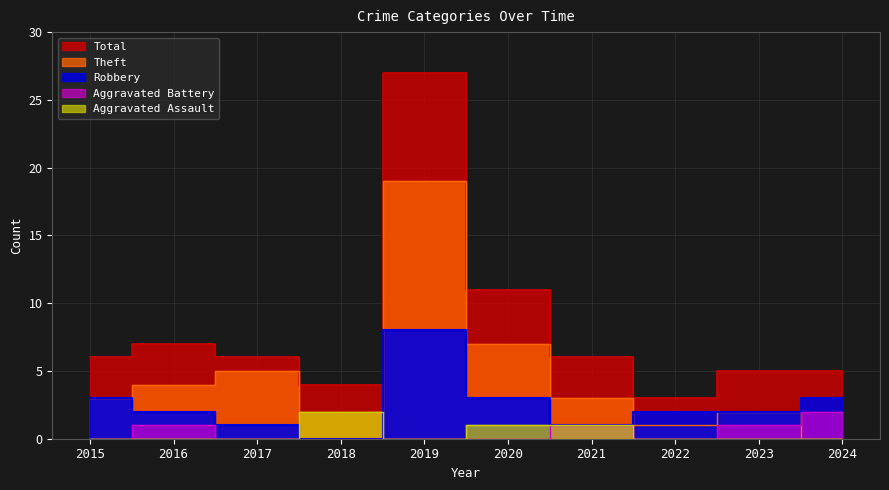

Reading right to left, transcribe all the data shown in this chart.

Aggravated Assault: 0	0	0	1	1	0	2	0	0	0
Aggravated Battery: 2	1	0	1	0	0	0	0	1	0
Robbery: 3	2	2	1	3	8	0	1	2	3
Theft: 0	2	1	3	7	19	2	5	4	3
Total: 5	5	3	6	11	27	4	6	7	6